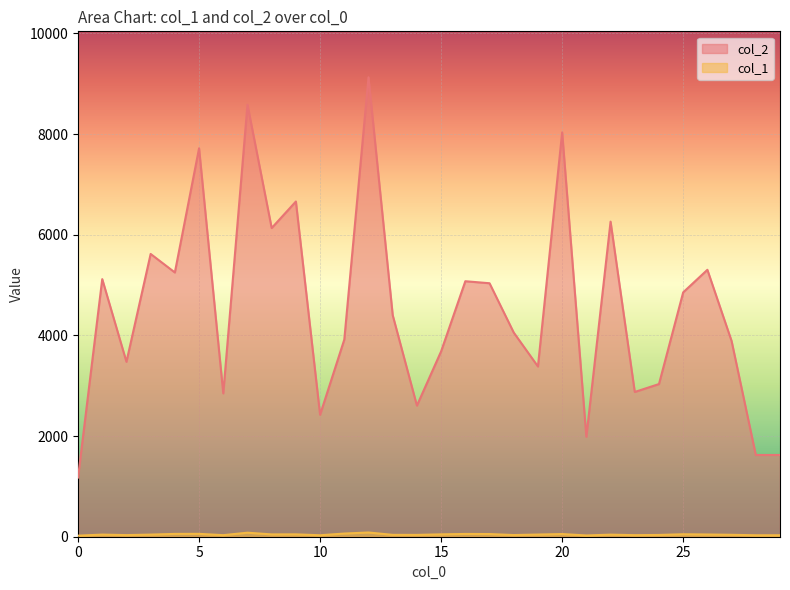

List the labels in order of col_1 value, largest first.

12, 7, 11, 5, 4, 16, 17, 20, 25, 9, 15, 8, 26, 19, 1, 3, 22, 27, 13, 14, 24, 18, 2, 6, 23, 10, 28, 29, 21, 0